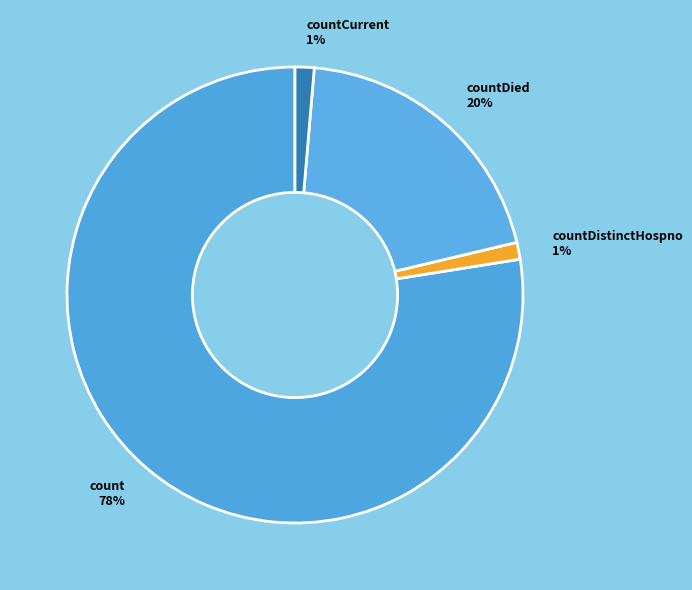

The countDied slice represents 5% of the pie. True or false?

False